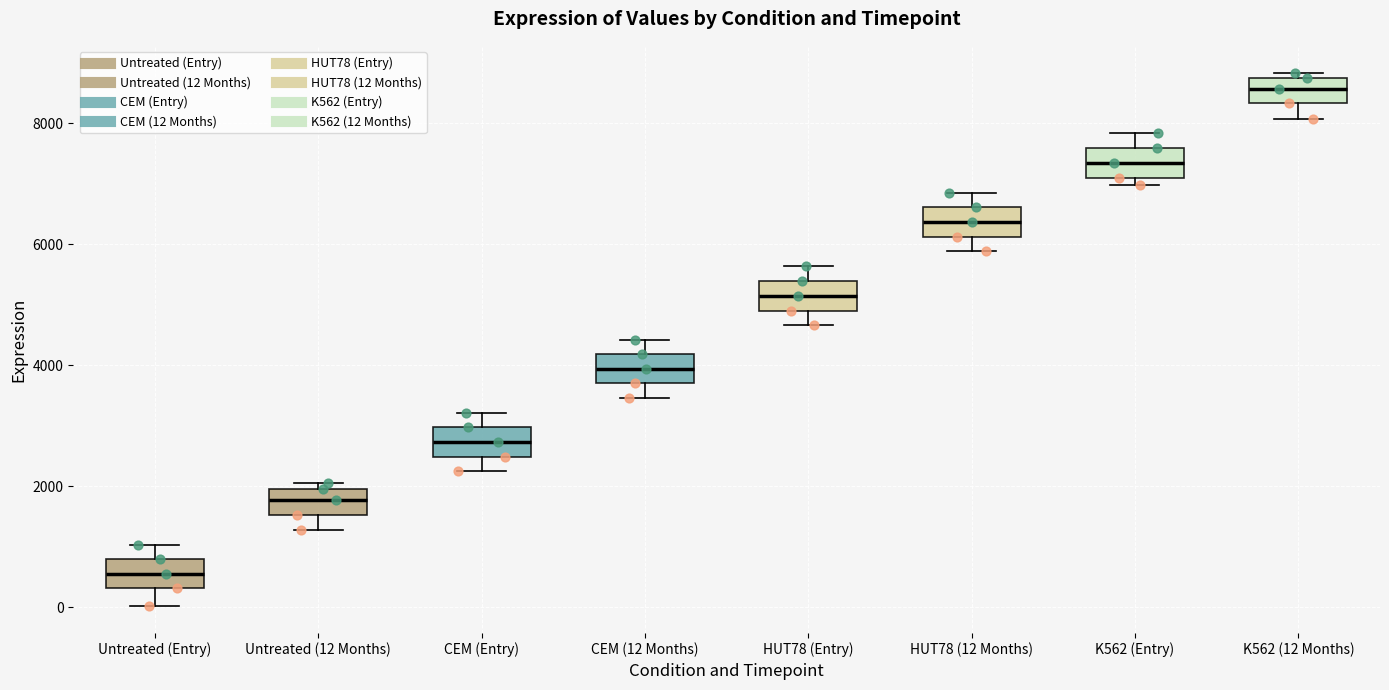

Reading left to right, transcribe this box plot: for each box, give where its median line is, the range the box spans, and where its two whiskers end, as read against the y-axis. The values are not printed on the chart, so give them approximately, as read against the axis.

Untreated (Entry): median 600, box 400 to 800, whiskers 0 to 1000
Untreated (12 Months): median 1800, box 1600 to 2000, whiskers 1200 to 2000 (just above the box's upper edge)
CEM (Entry): median 2800, box 2400 to 3000, whiskers 2200 to 3200
CEM (12 Months): median 4000, box 3600 to 4200, whiskers 3400 to 4400
HUT78 (Entry): median 5200, box 5000 to 5400, whiskers 4600 to 5600
HUT78 (12 Months): median 6400, box 6200 to 6600, whiskers 5800 to 6800
K562 (Entry): median 7400, box 7000 to 7600, whiskers 7000 (just below the box's lower edge) to 7800
K562 (12 Months): median 8600, box 8400 to 8800, whiskers 8000 to 8800 (just above the box's upper edge)